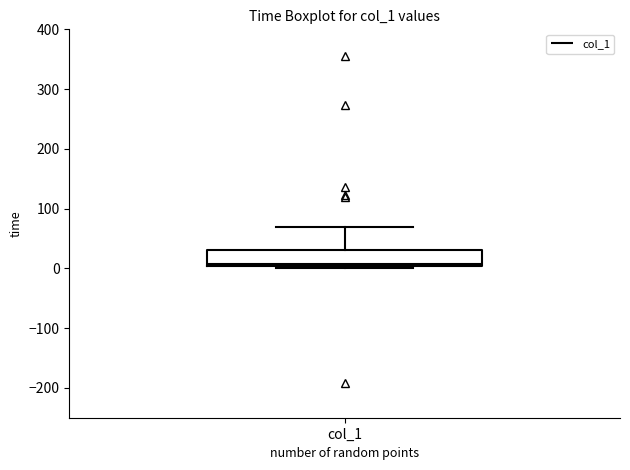

Transcribe this box plot: give where the median line is, the range the box spans, and where the two whiskers end, as read against the y-axis. The values are not printed on the chart, so give them approximately, as read against the axis.

median 10, box 0 to 30, whiskers 0 (just below the box's lower edge) to 70